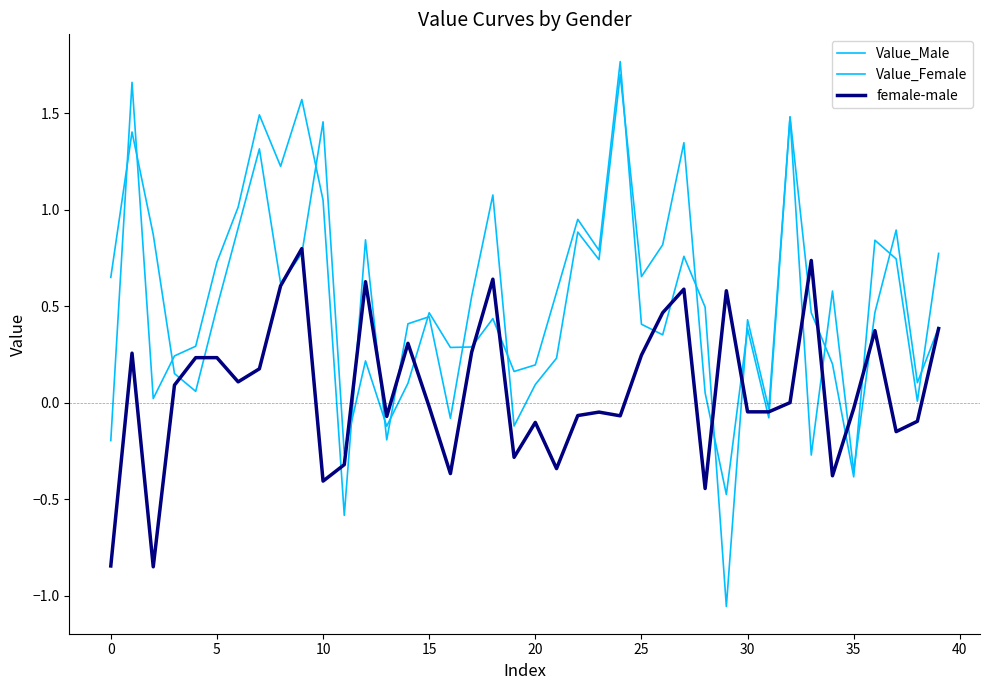

What is the label of the 6th point from the right?

34